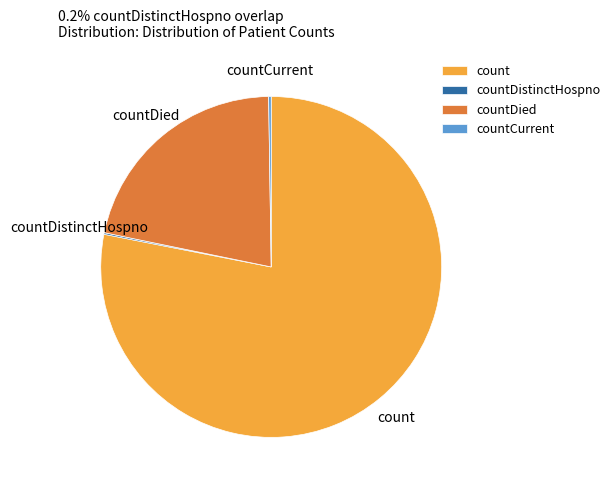

Which slice represents more than half of the pie?

count